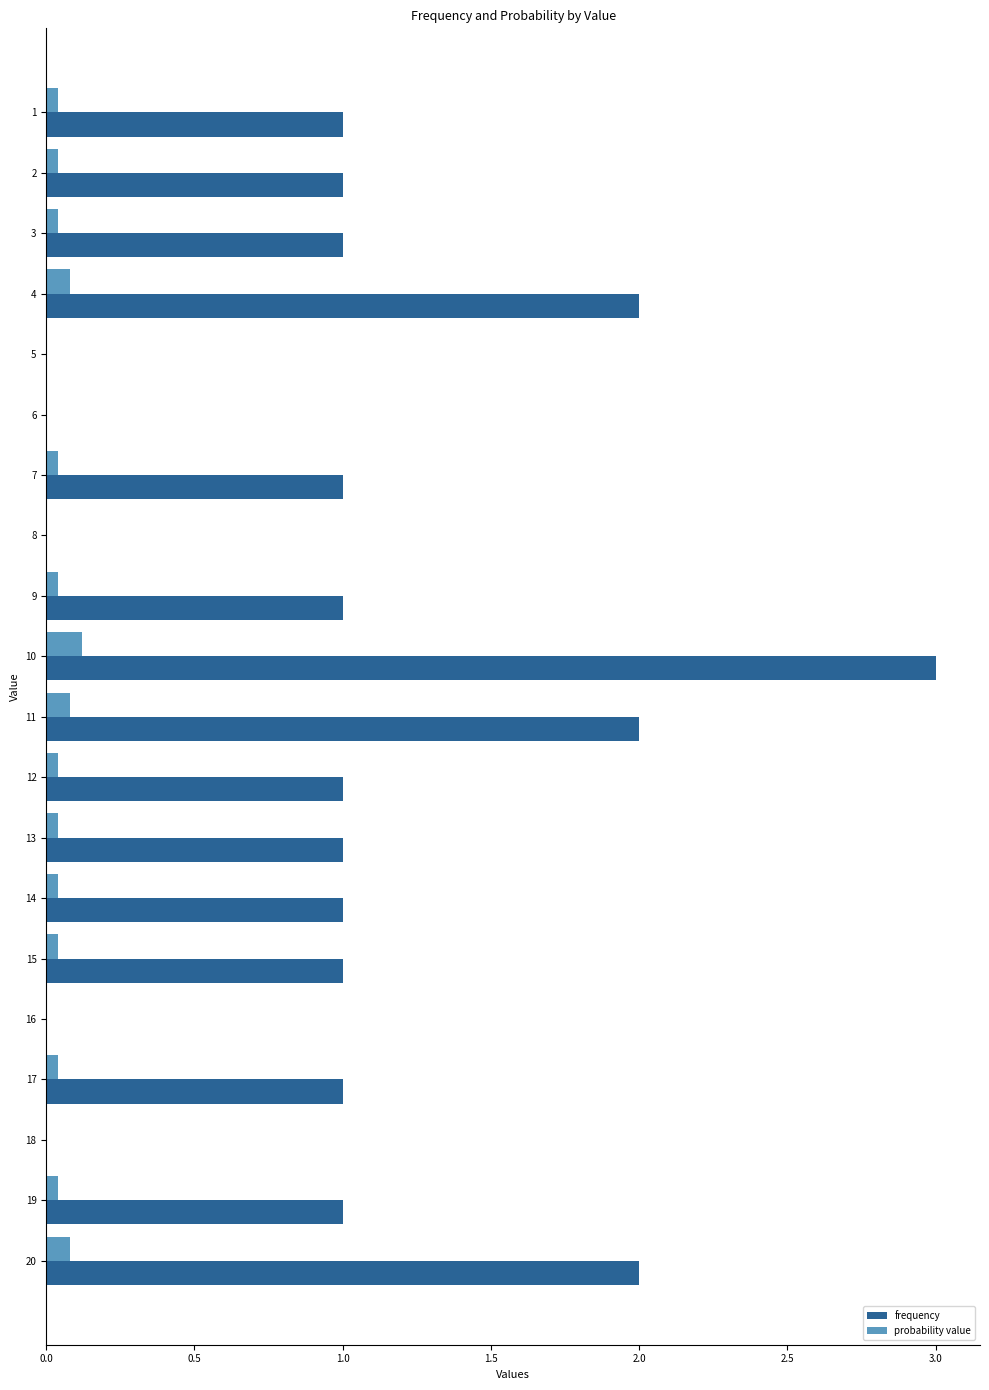

Which series has the largest total across all categories?

frequency